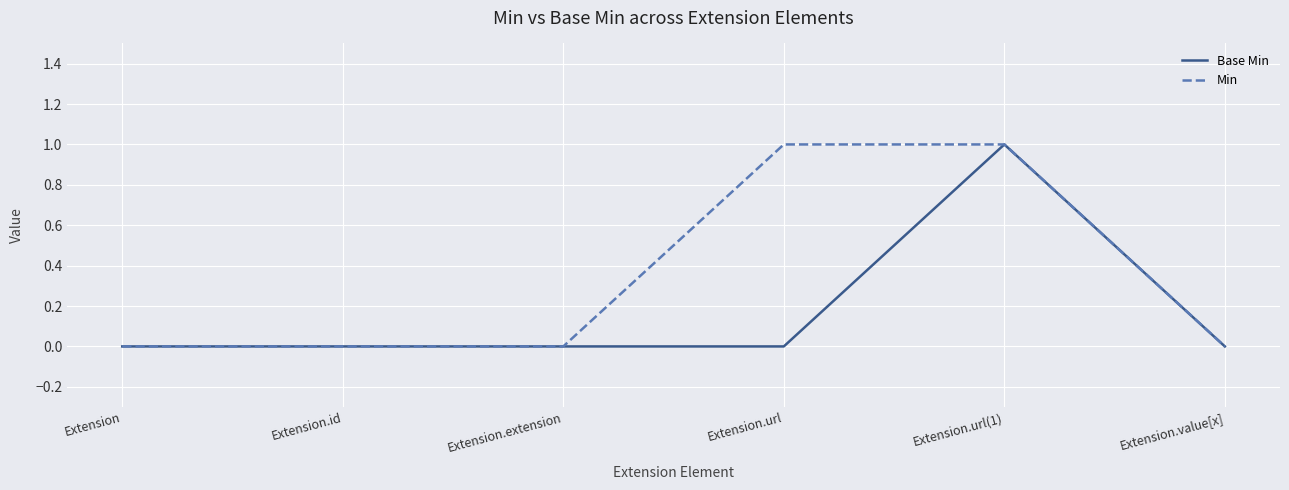

Rank the series by their average value, from highest to lowest.

Min, Base Min